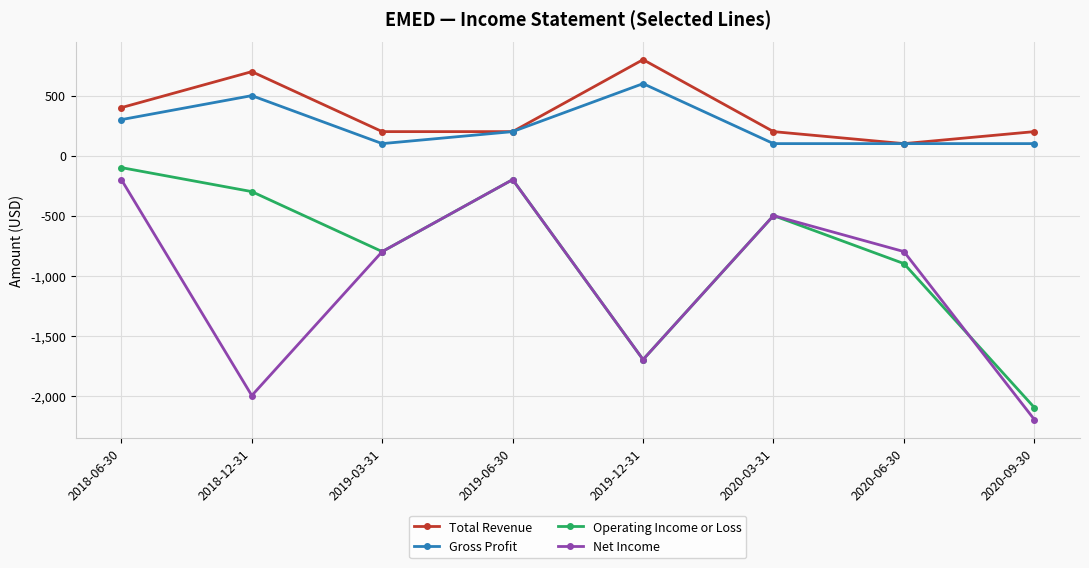

True or false: Net Income and Total Revenue cross at least once.

False